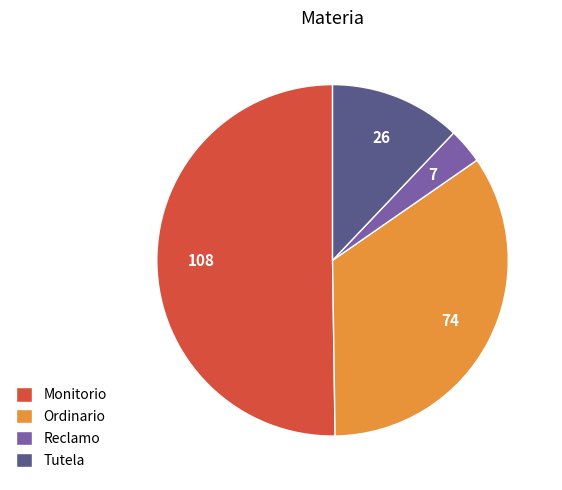

Combined, do Monitorio and Reclamo account for over 50%?

Yes